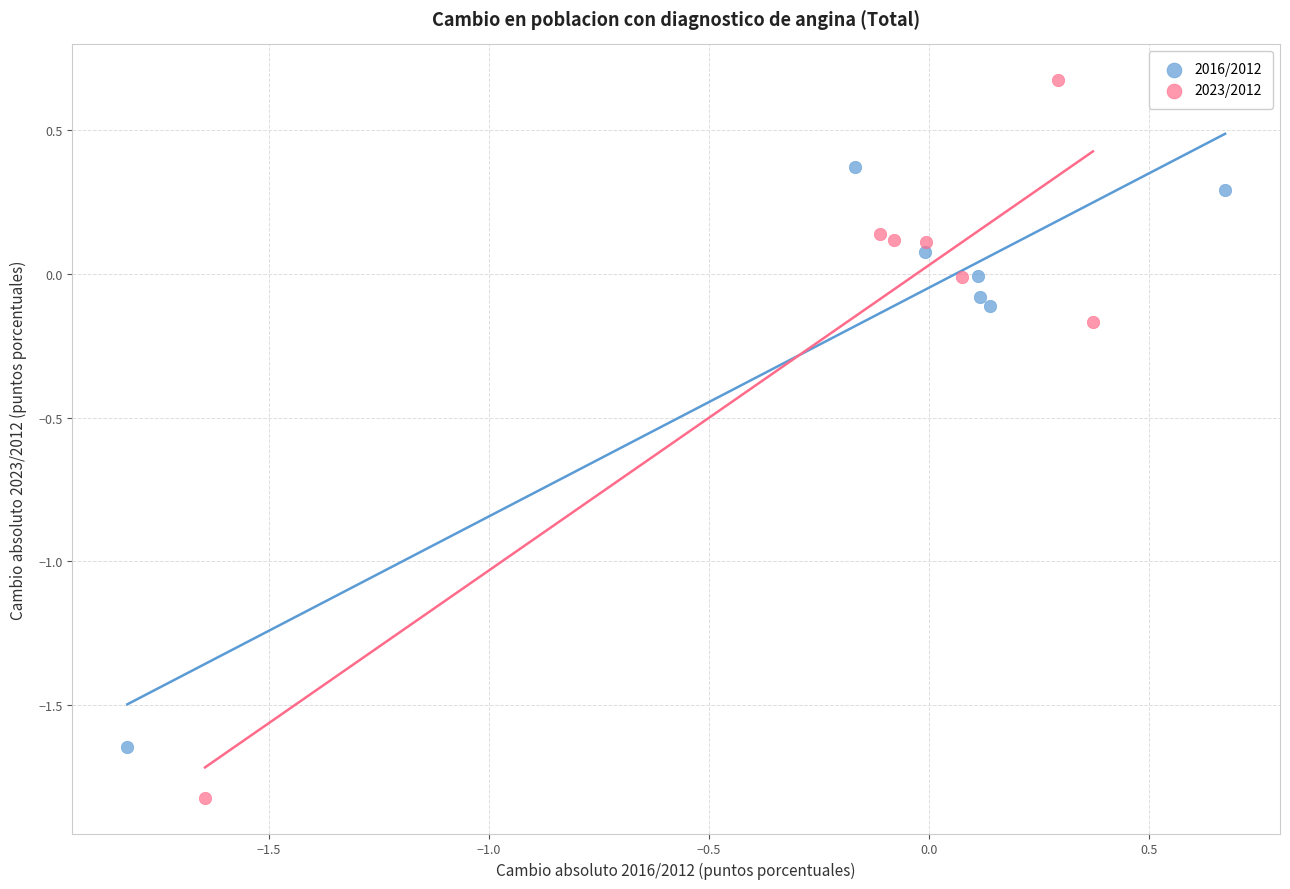

What are all the series names shown in the legend?

2016/2012, 2023/2012